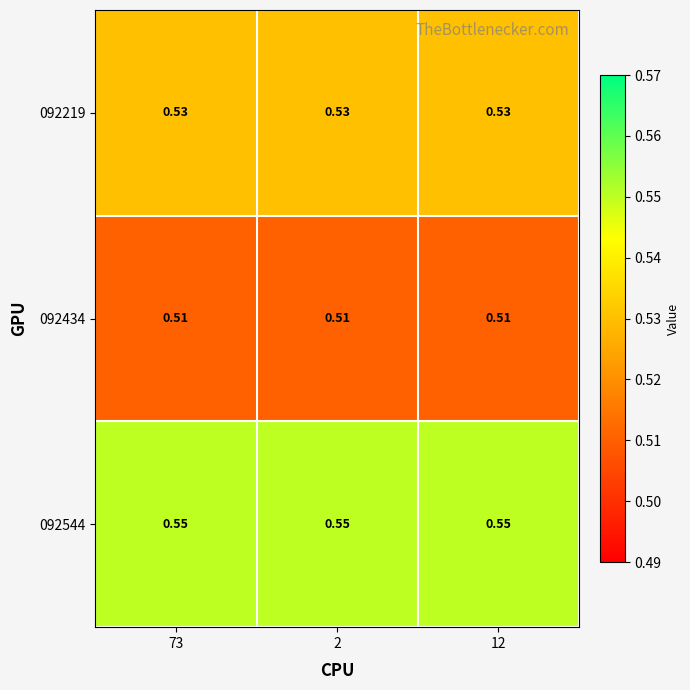

Which series has the largest range (max minus min)?

092219